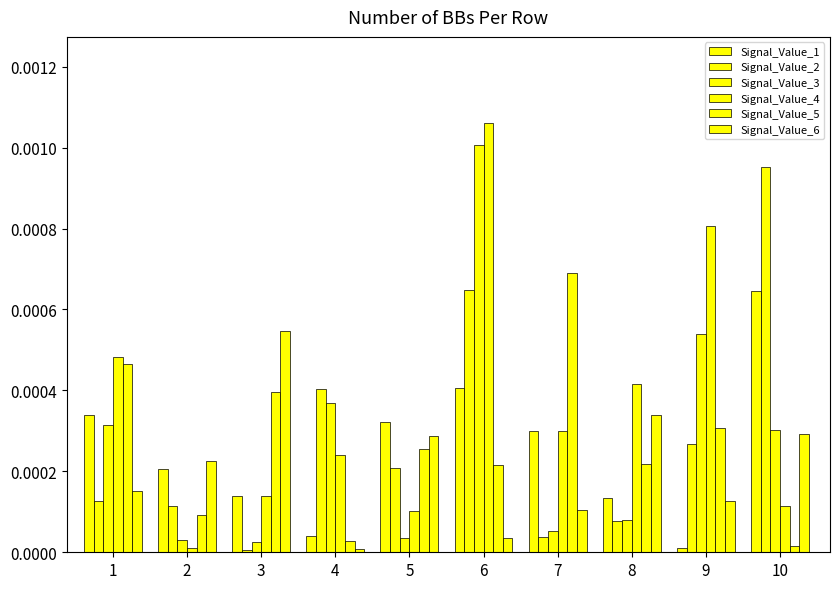

Rank the categories by Signal_Value_6 value from lowest to highest.

4, 6, 7, 9, 1, 2, 5, 10, 8, 3